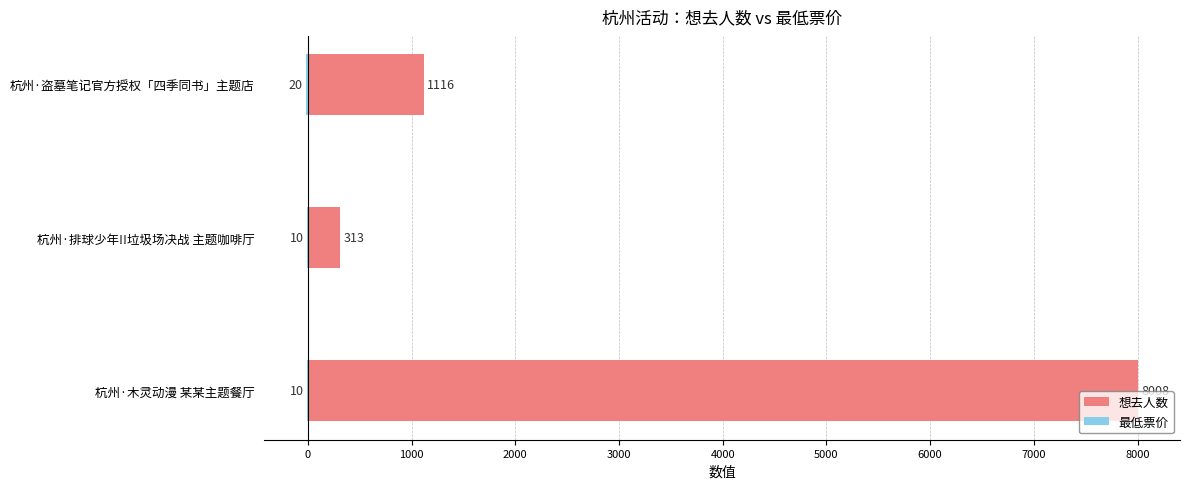

List the series in order of their overall mean, lowest first.

最低票价, 想去人数